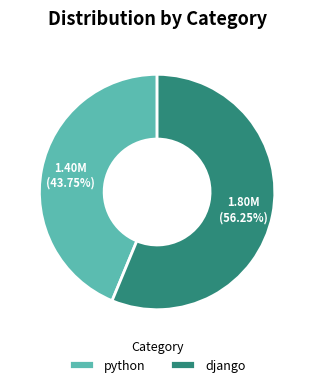

True or false: python accounts for 32% of the total.

False